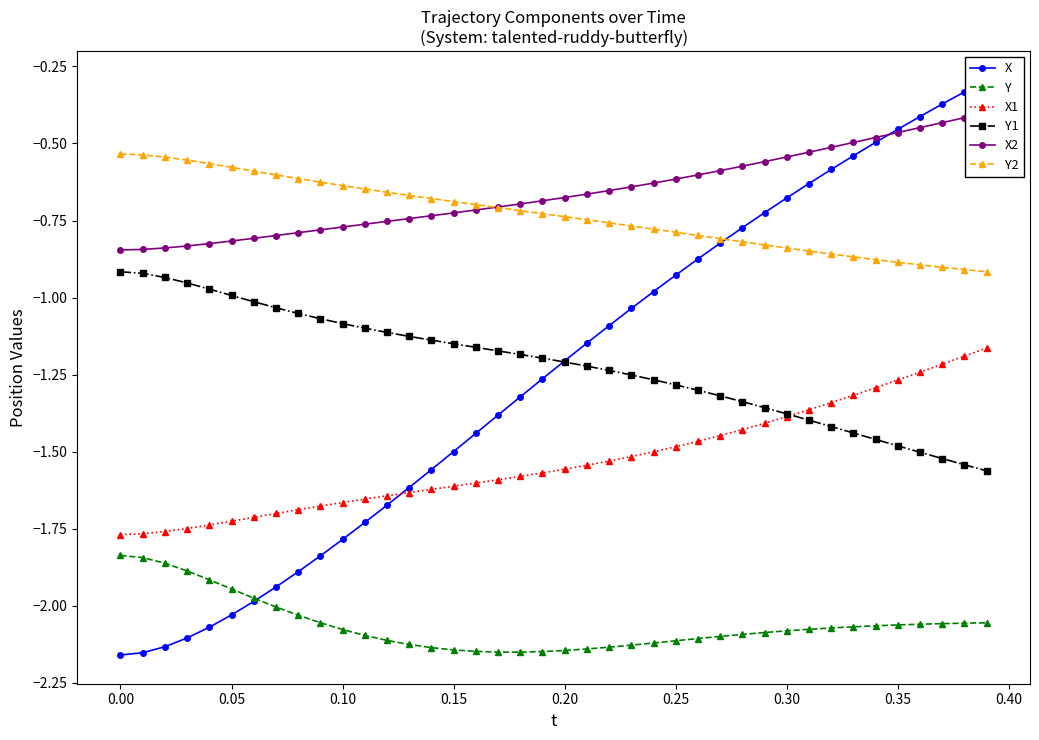

True or false: Y2 and X1 intersect in this chart.

False